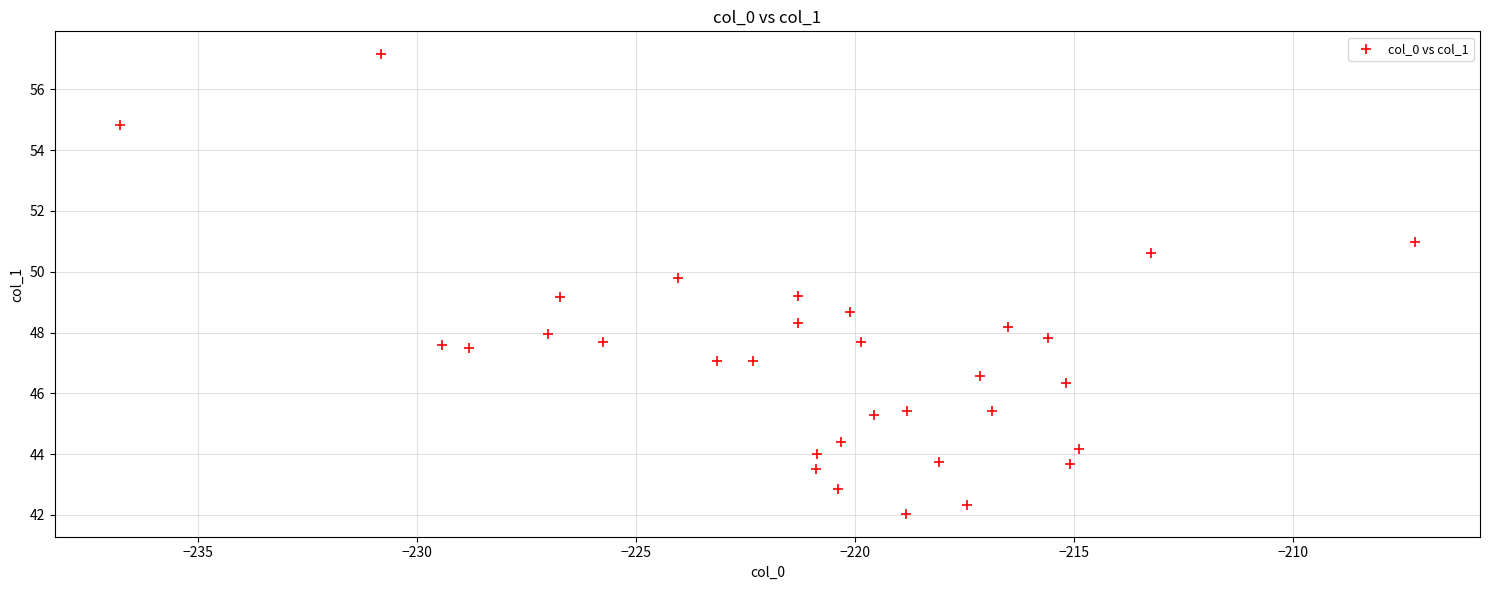

What is the range of Y values (max minus min)?

15.1